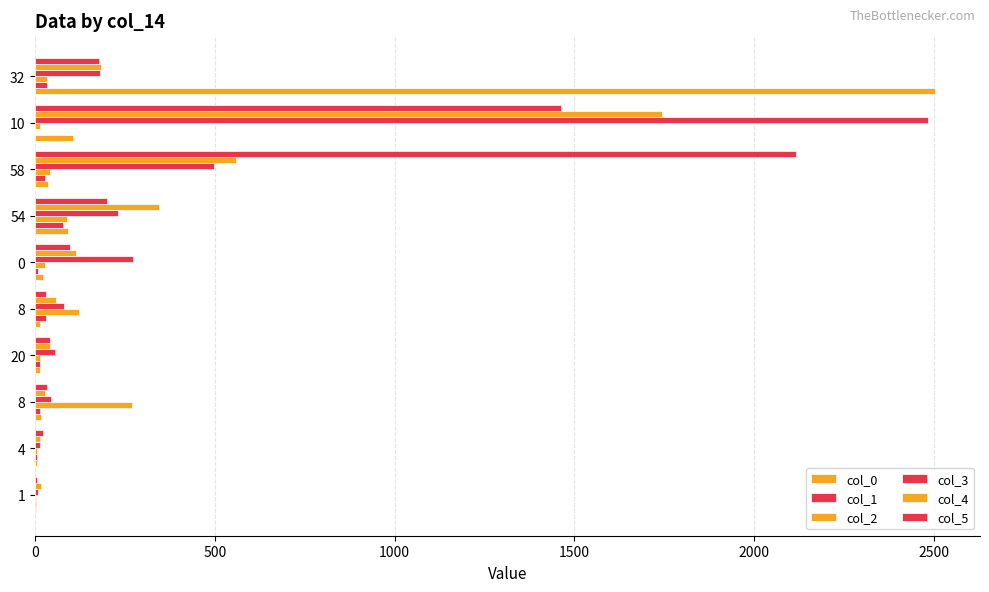

Which series has the largest total across all categories?

col_5